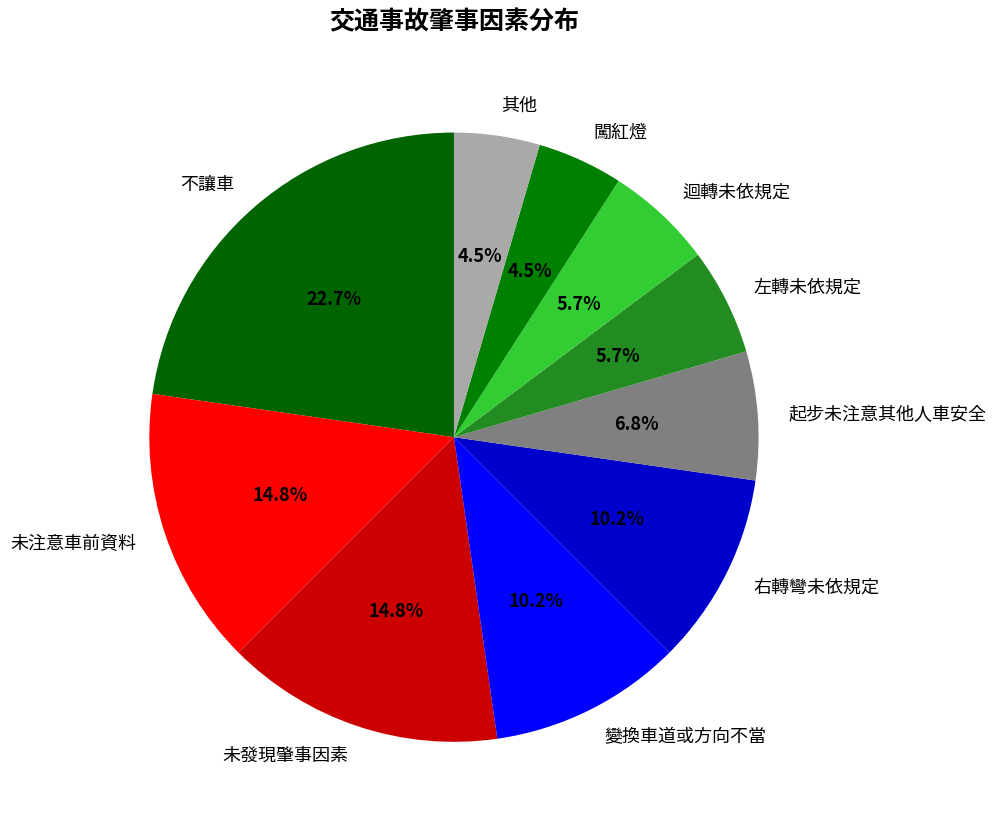

How many segments does this pie chart have?

10